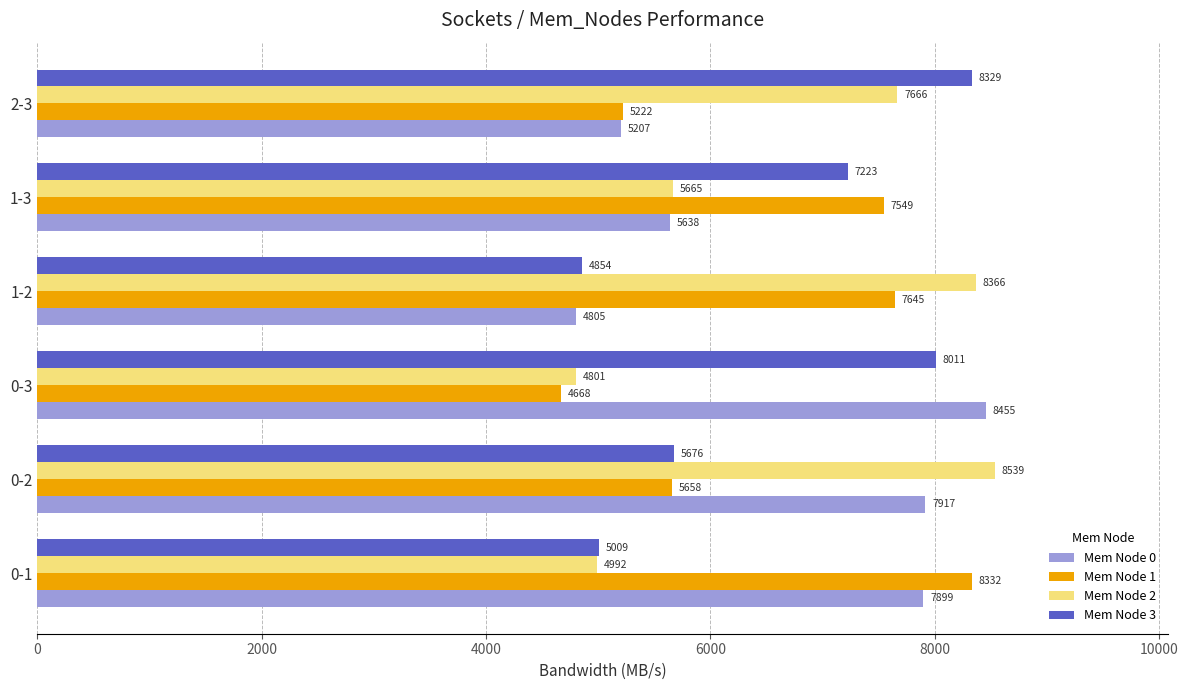

What is the average value of the Mem Node 2 series?

6671.2